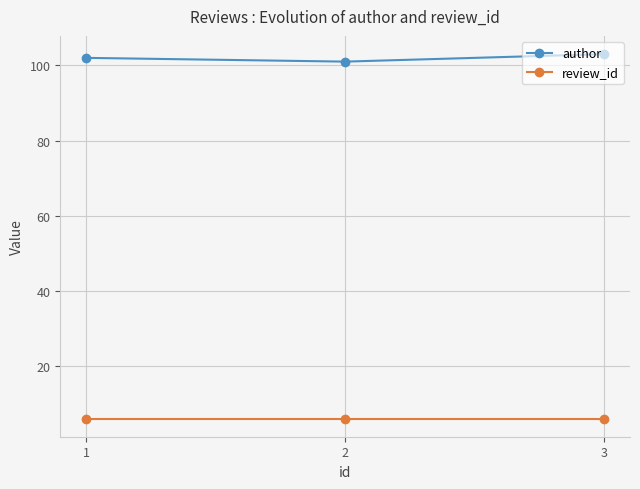

How many values in the author series are below 102?

1